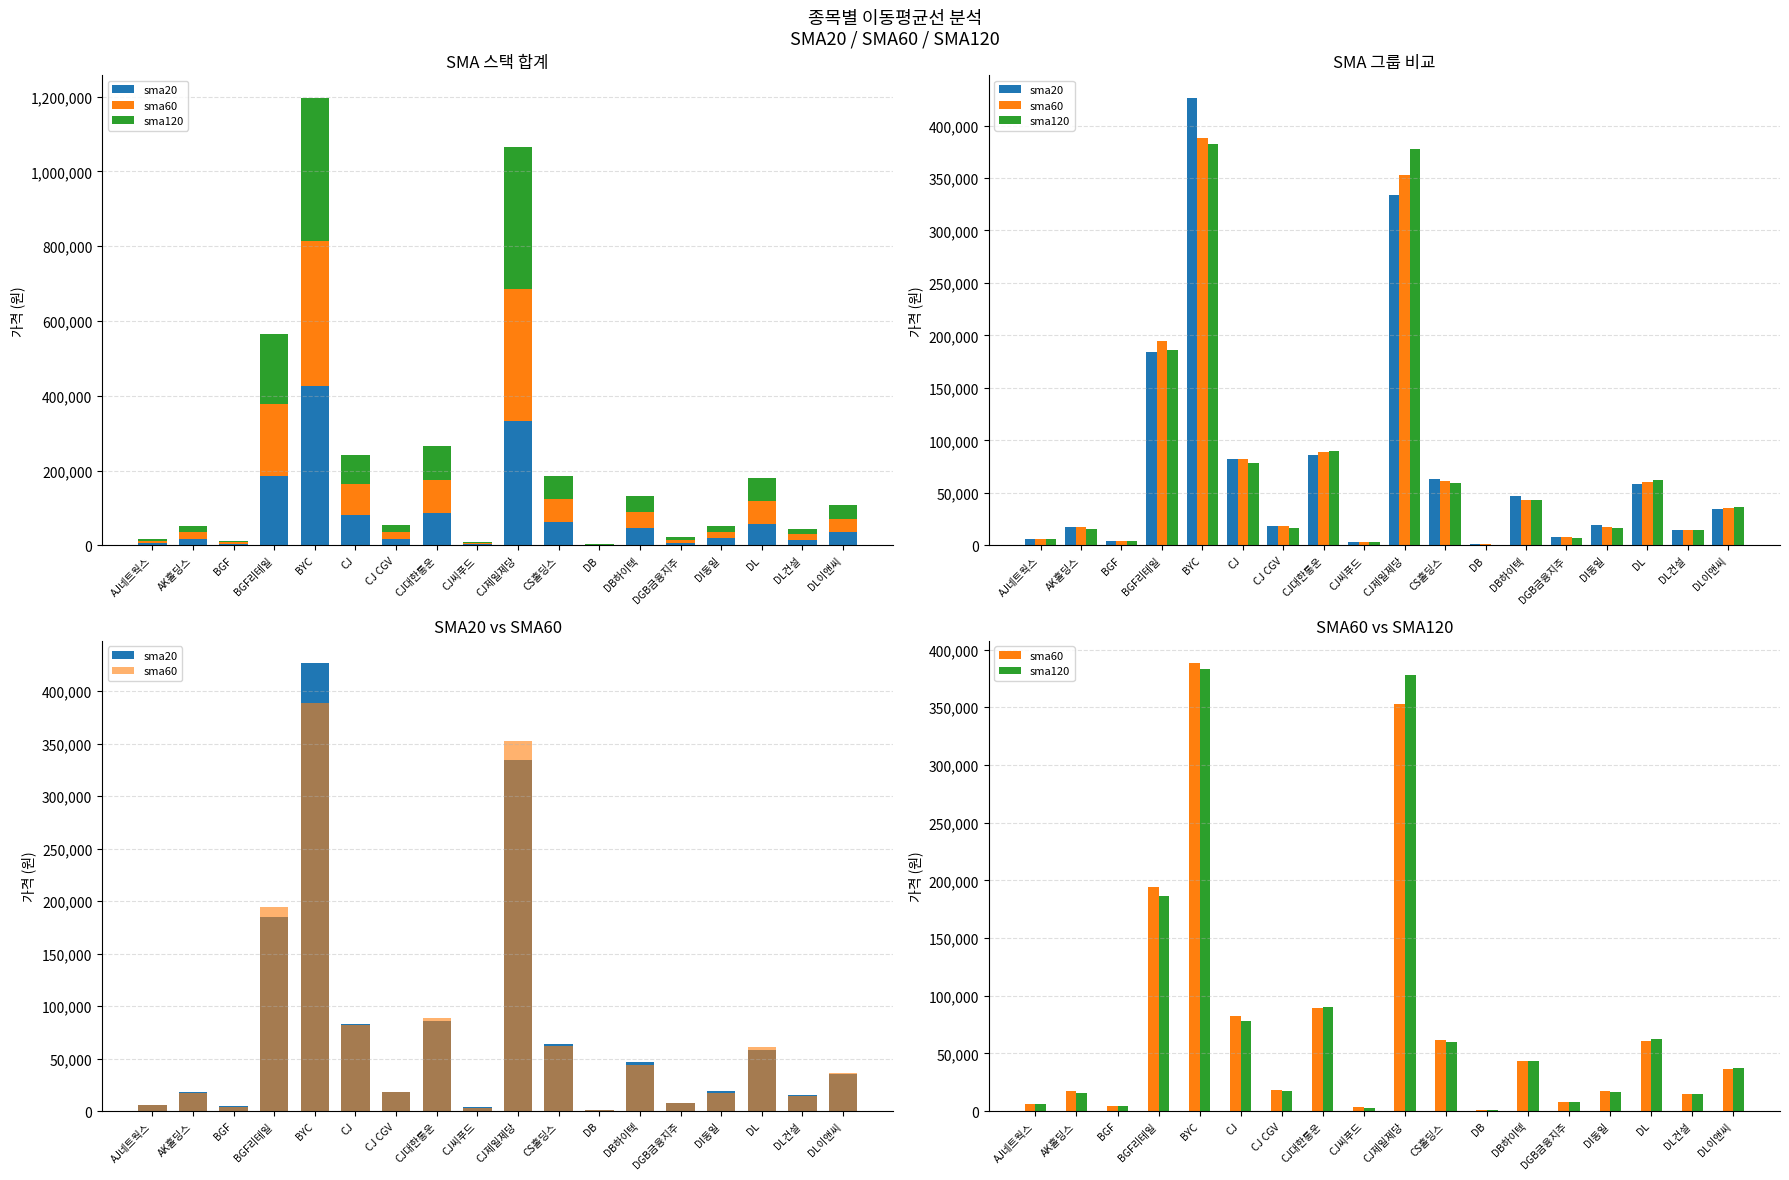

What are all the series names shown in the legend?

sma20, sma60, sma120